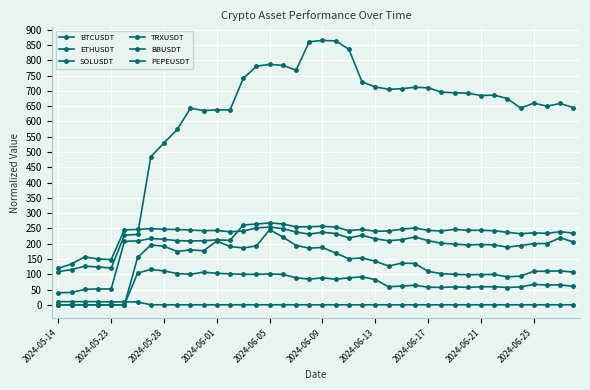

What is the average value of the BBUSDT series?

128.3